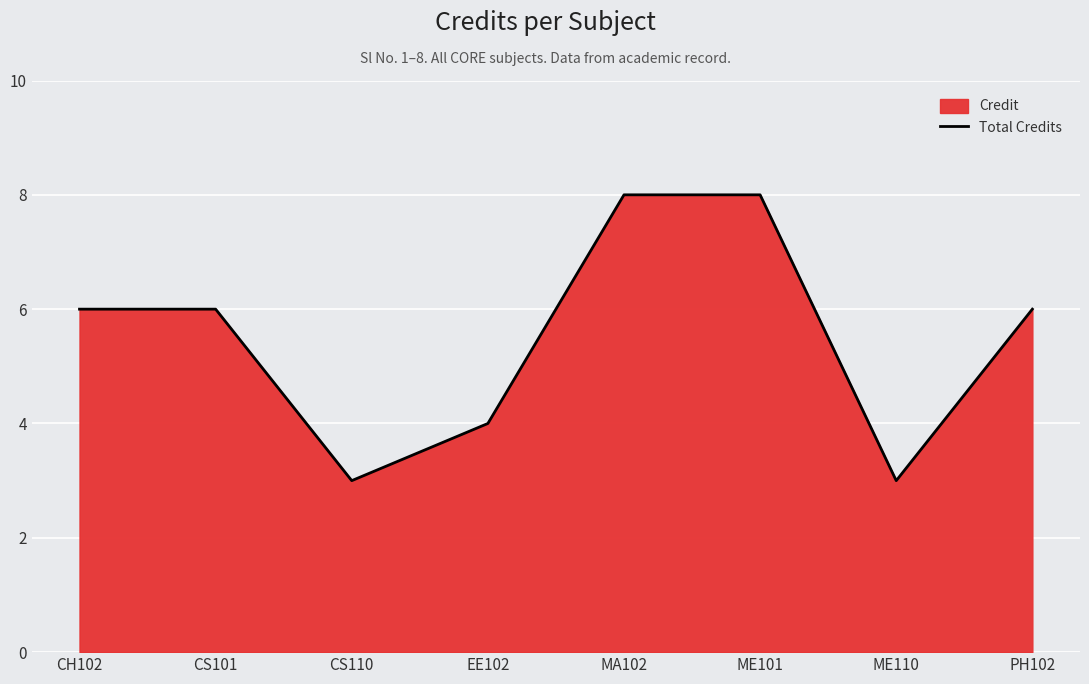

Count the values in the range 4 to 8.

6